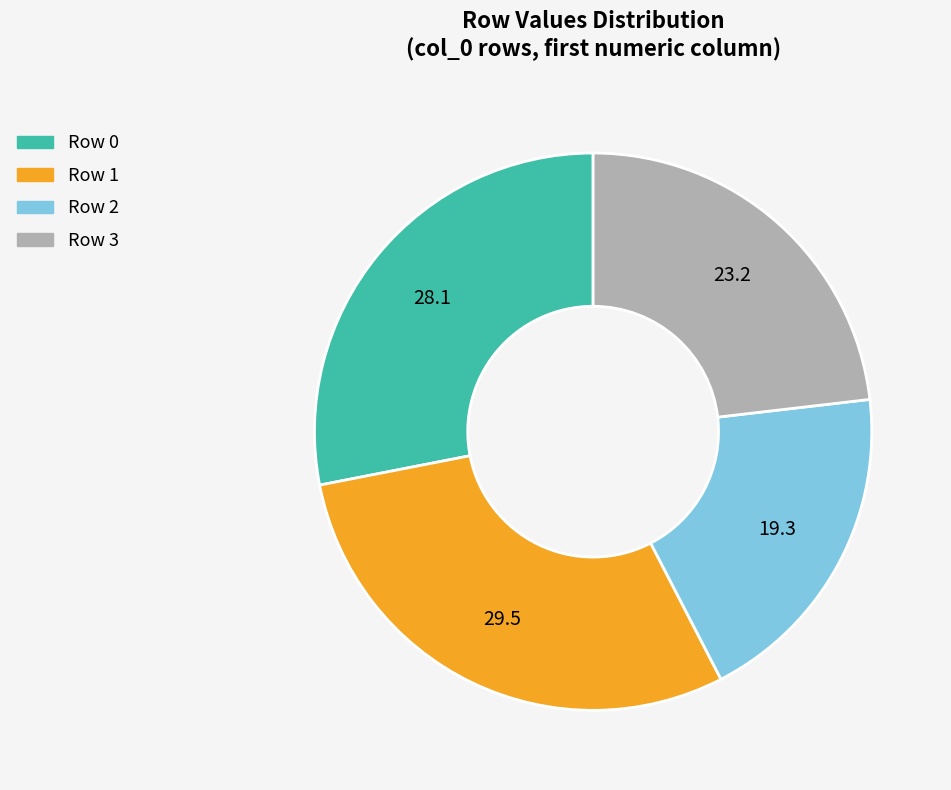

Which category has the biggest portion of the pie?

Row 1